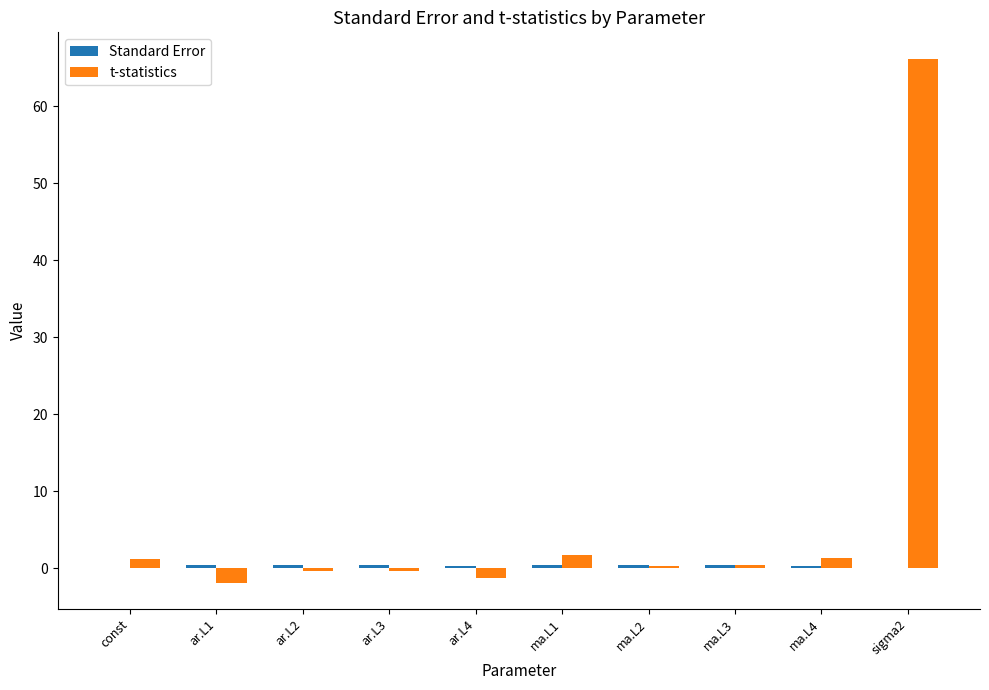

What is the greatest value displayed?

66.2